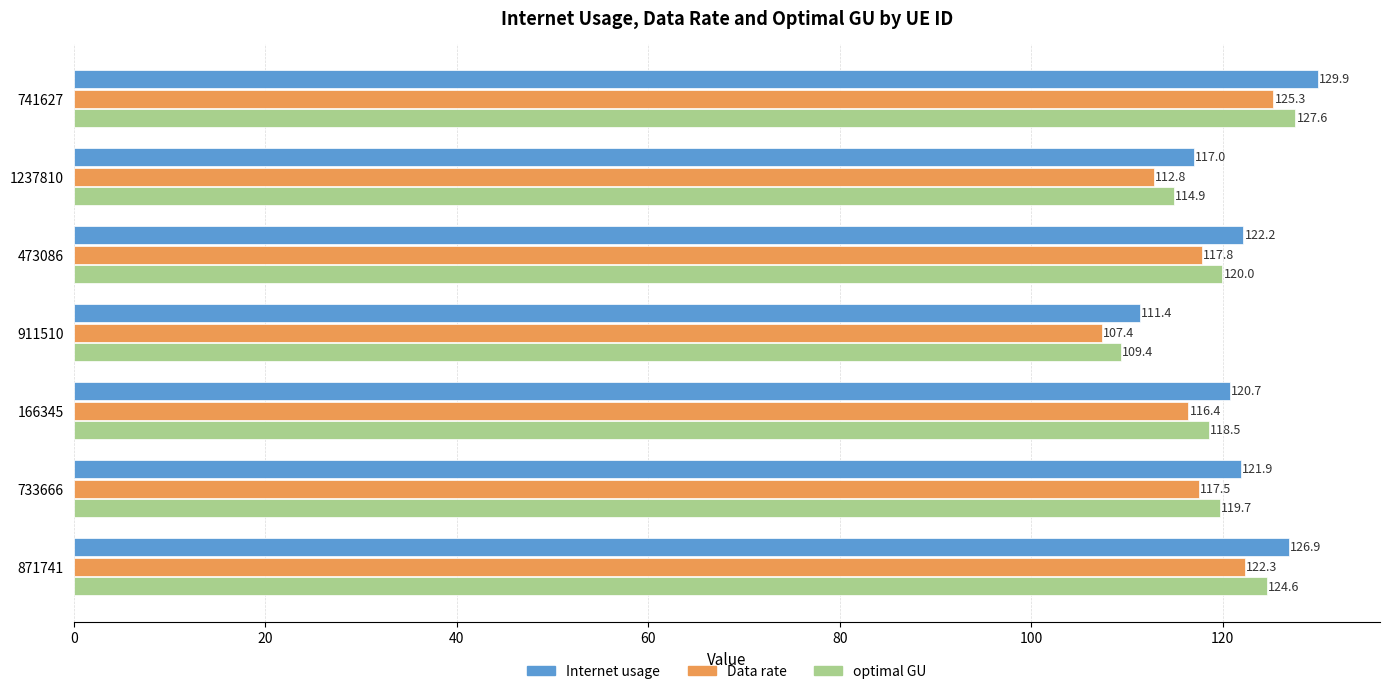

List the series in order of their overall mean, lowest first.

Data rate, optimal GU, Internet usage